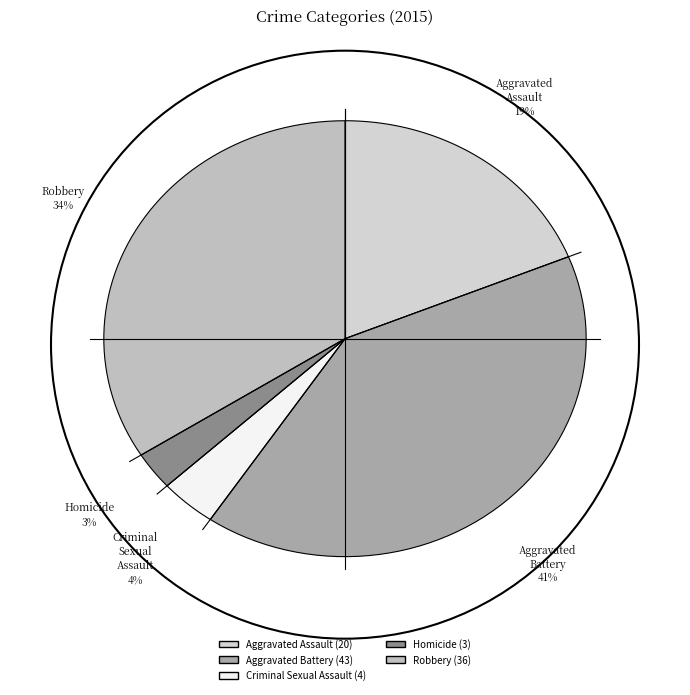

How many segments does this pie chart have?

5